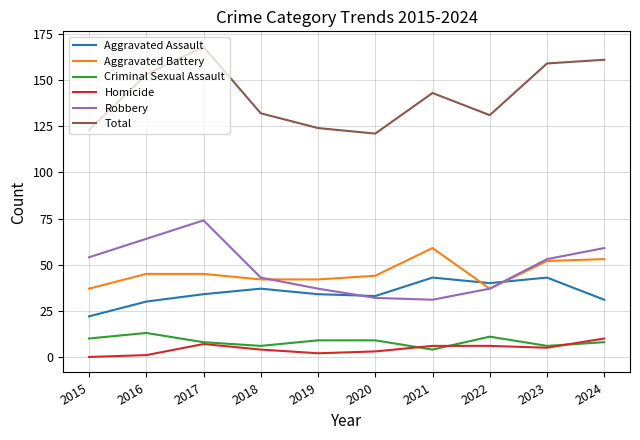

What is the difference between the second highest and minimum values in the Total series?

40